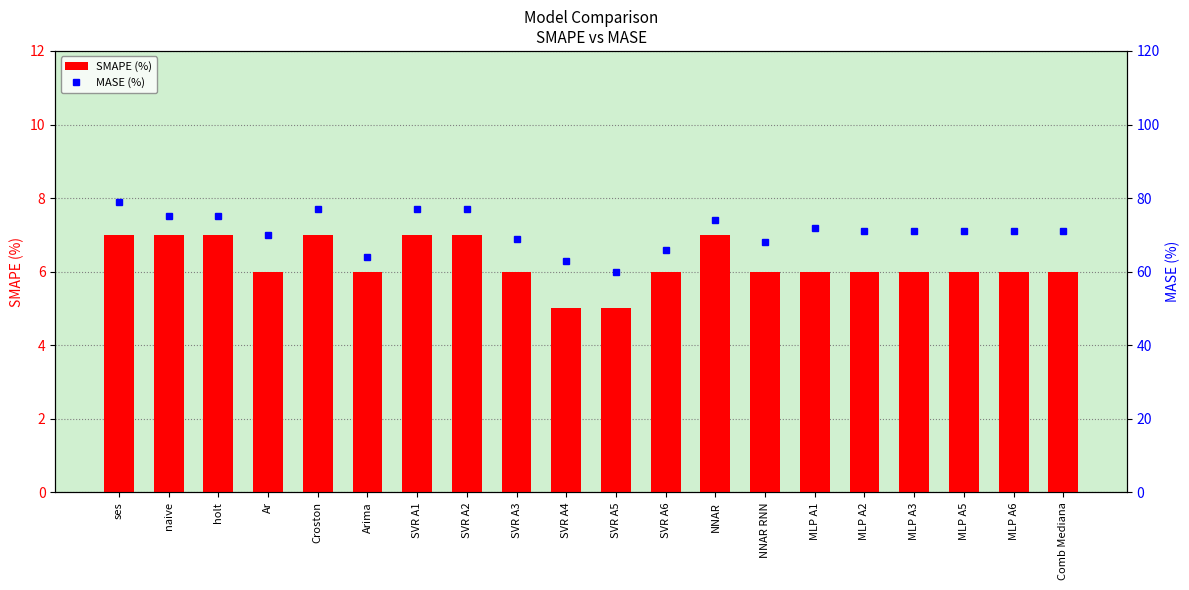

At how many categories does at least one series exceed 75?

4